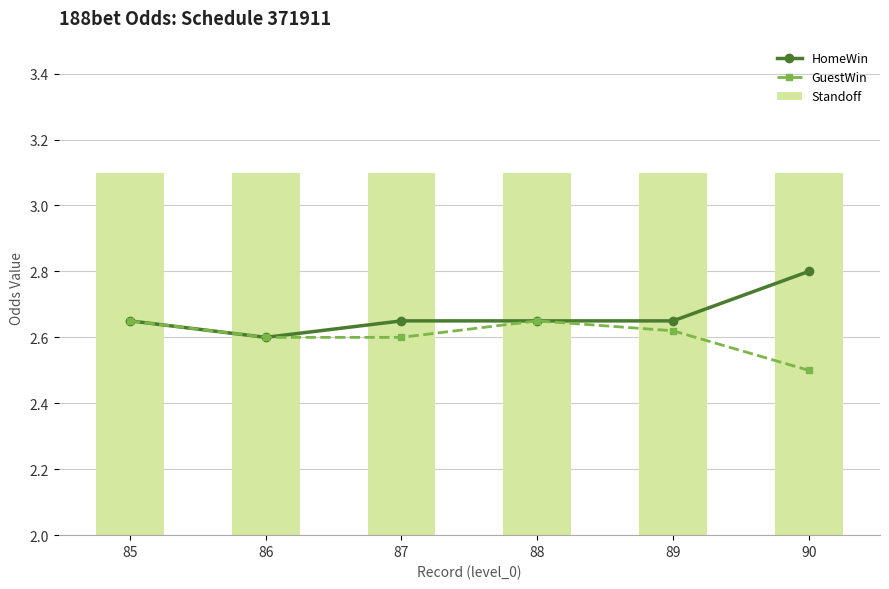

What is the sum of the HomeWin values at 89 and 86?

5.2